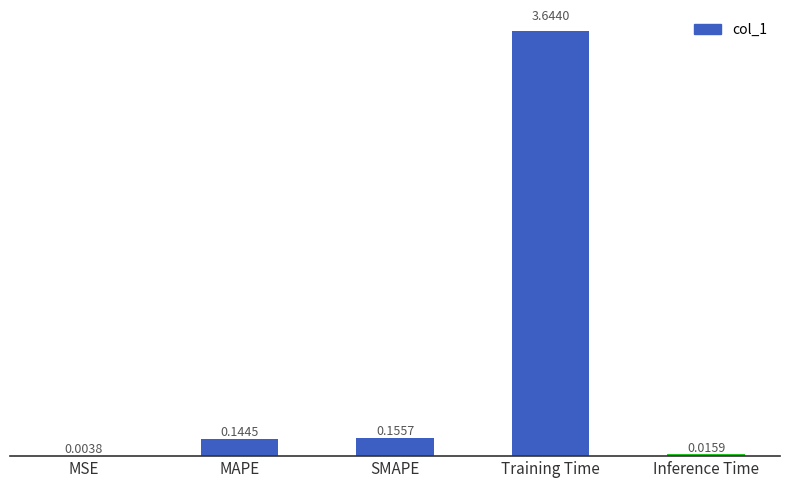

Are the bars horizontal?

No